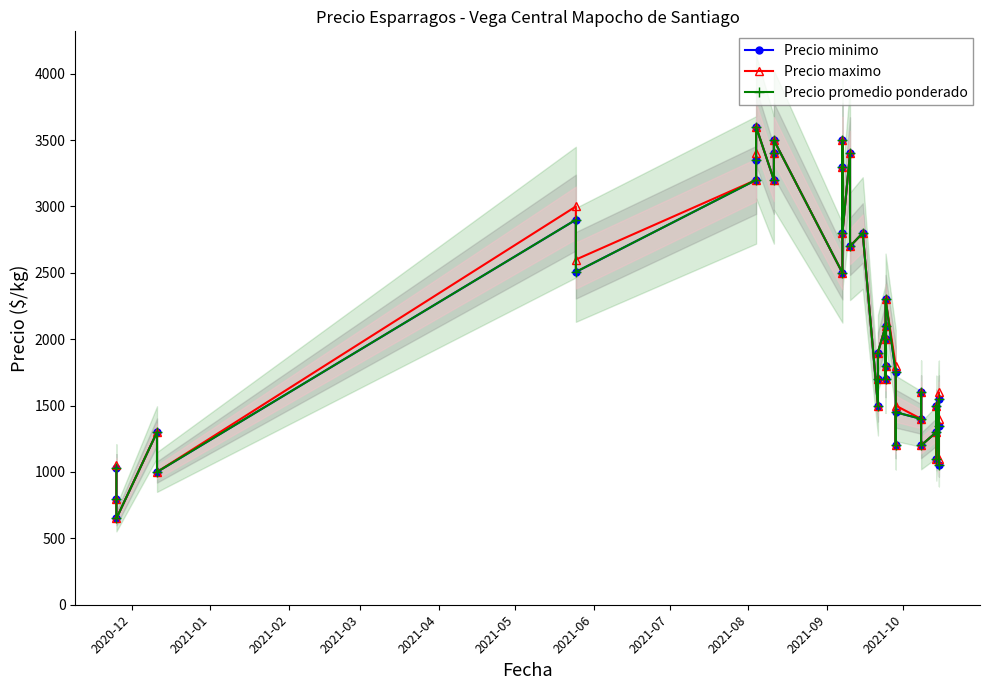

How many interior local peaks does the Precio maximo series have?

13